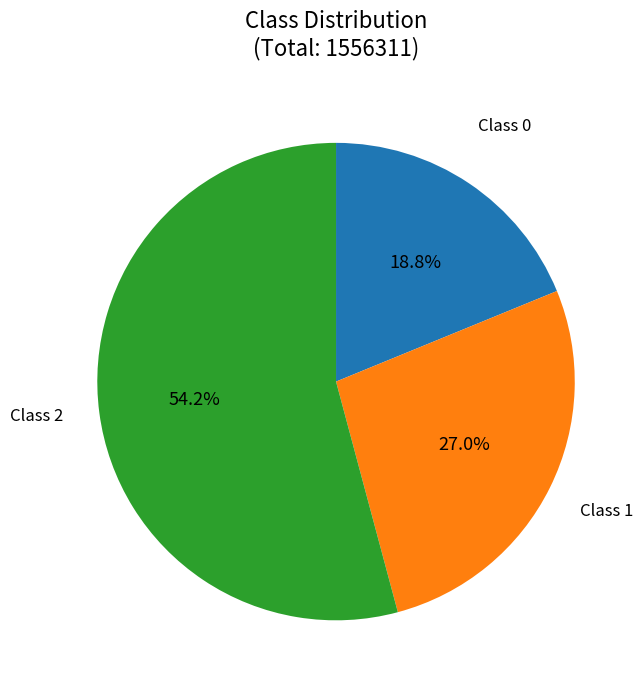

How many segments does this pie chart have?

3